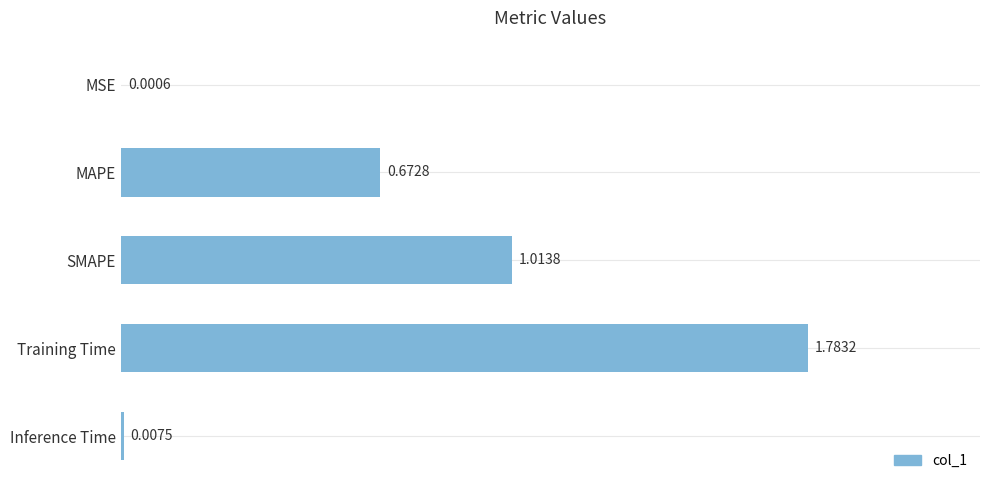

What is the maximum value shown in the chart?

1.8